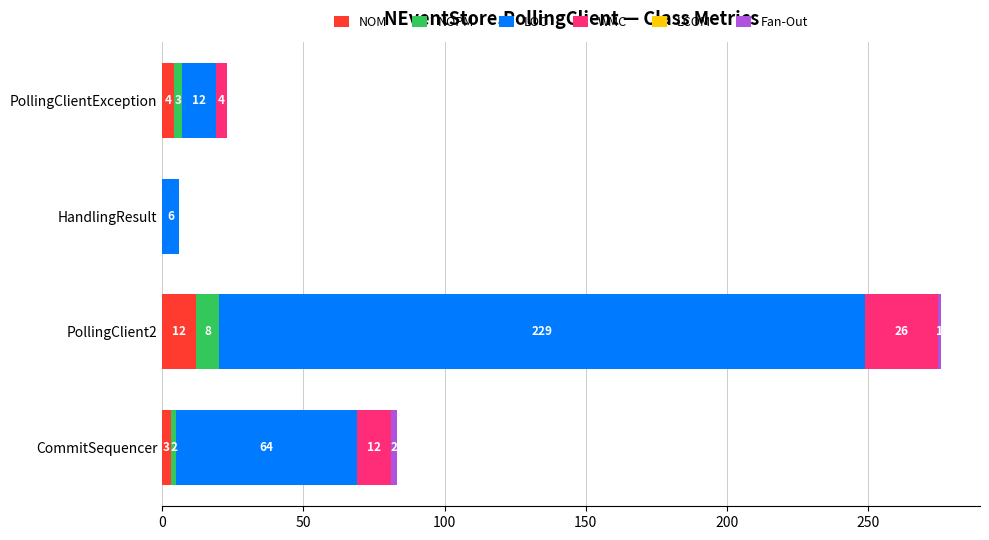

At which category is the sum across all series the highest?

PollingClient2